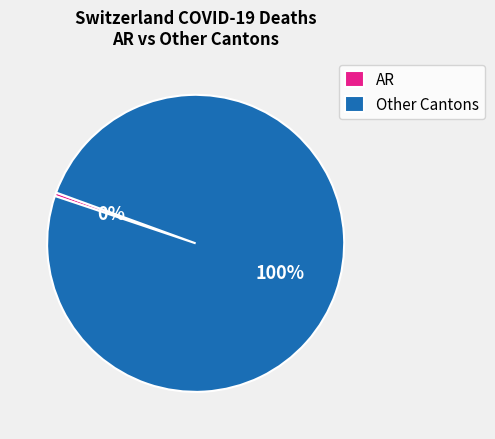

How many slices are in this pie chart?

2